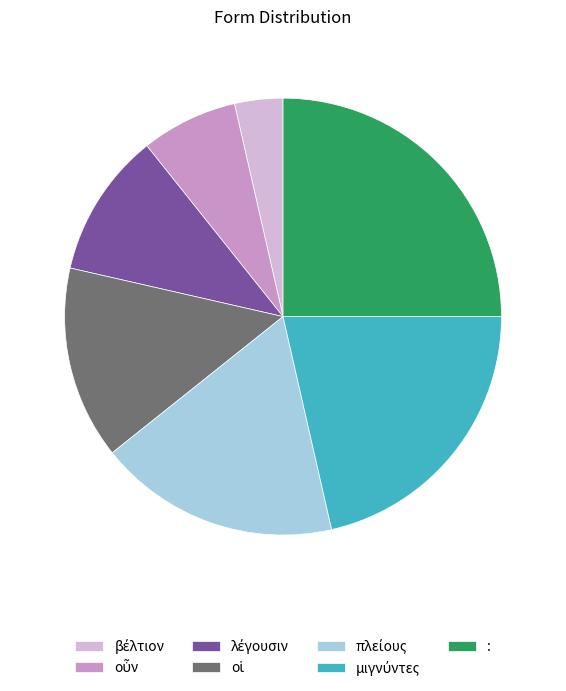

What is the largest slice in the pie chart?

: